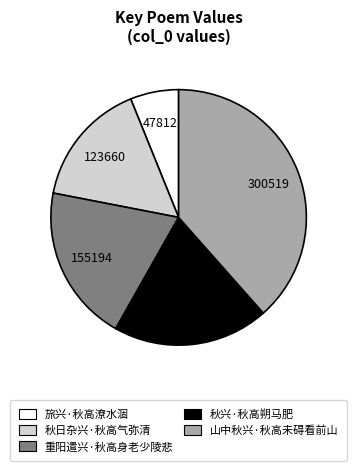

Does 山中秋兴·秋高未碍看前山 represent more than half of the total?

No